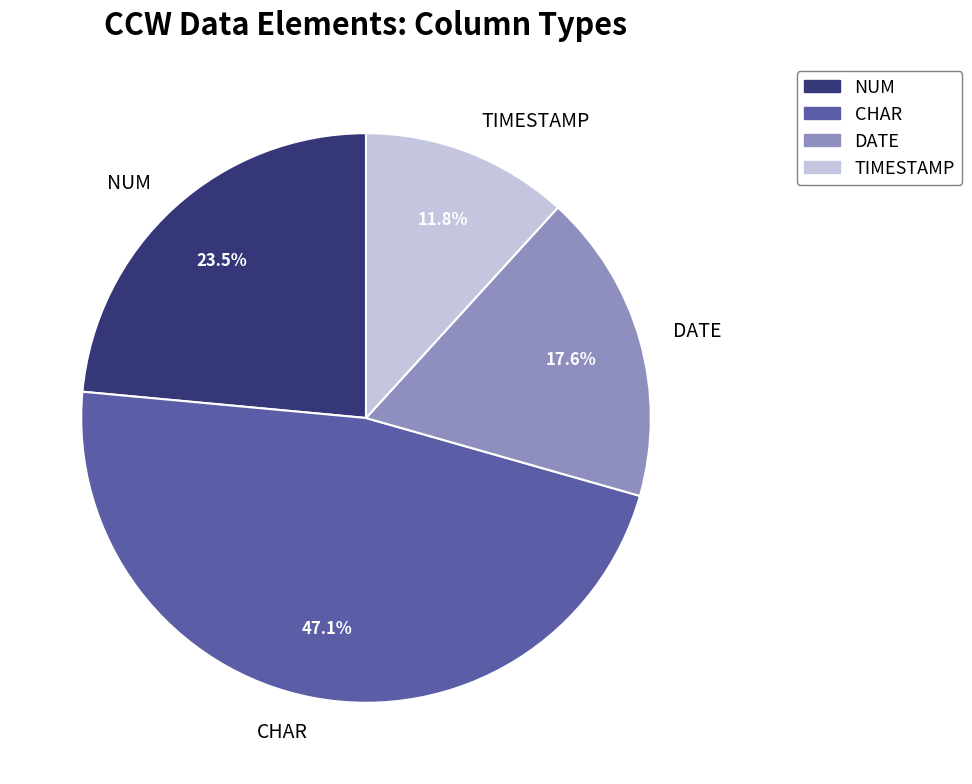

Which category has the biggest portion of the pie?

CHAR